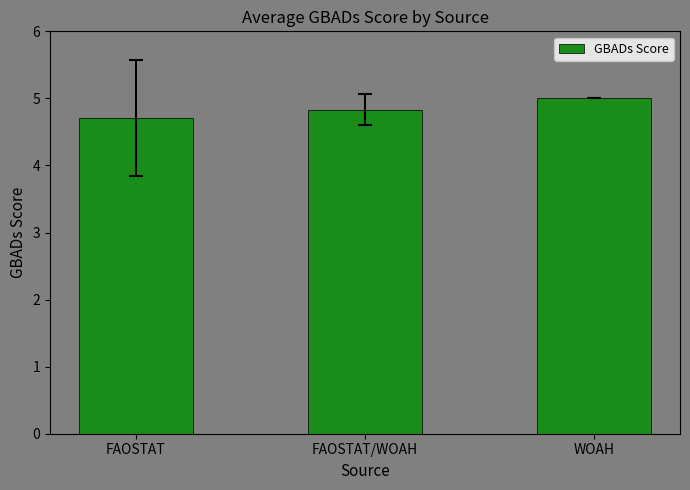

What is the change in value from FAOSTAT/WOAH to WOAH?

+0.2